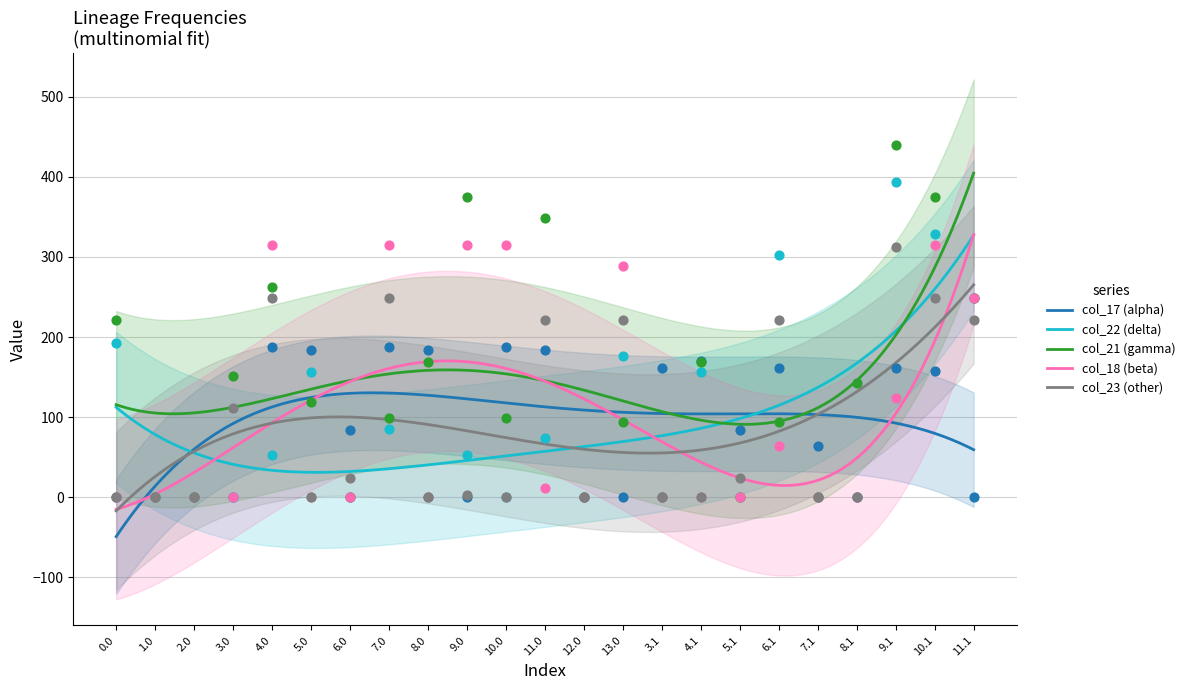

Which series has the widest spread of Y values?

col_21